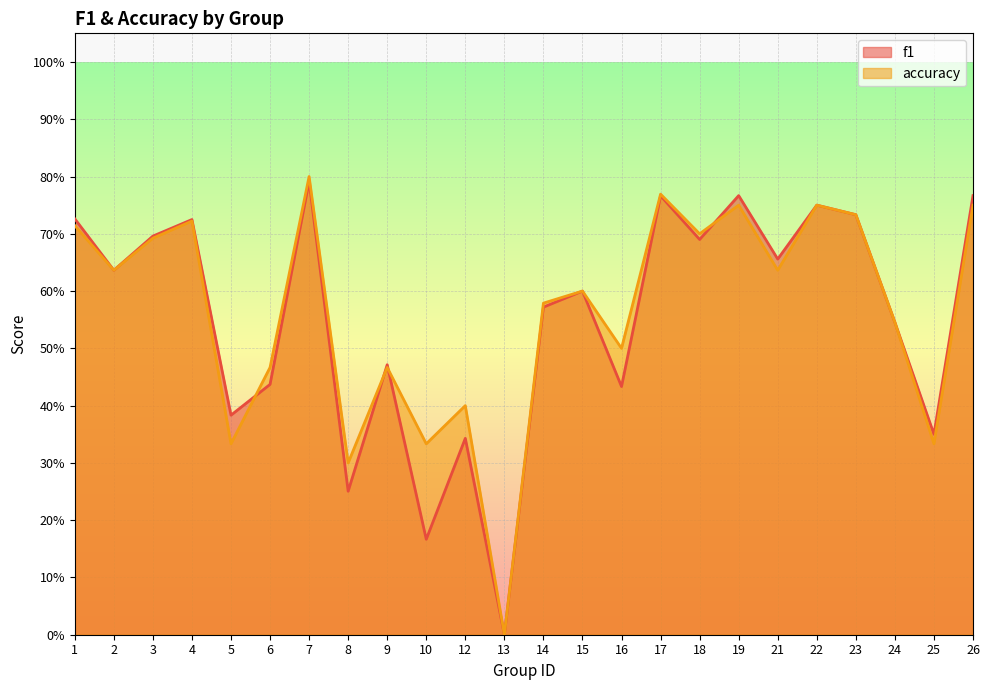

How many interior local valleys does the accuracy series have?

9